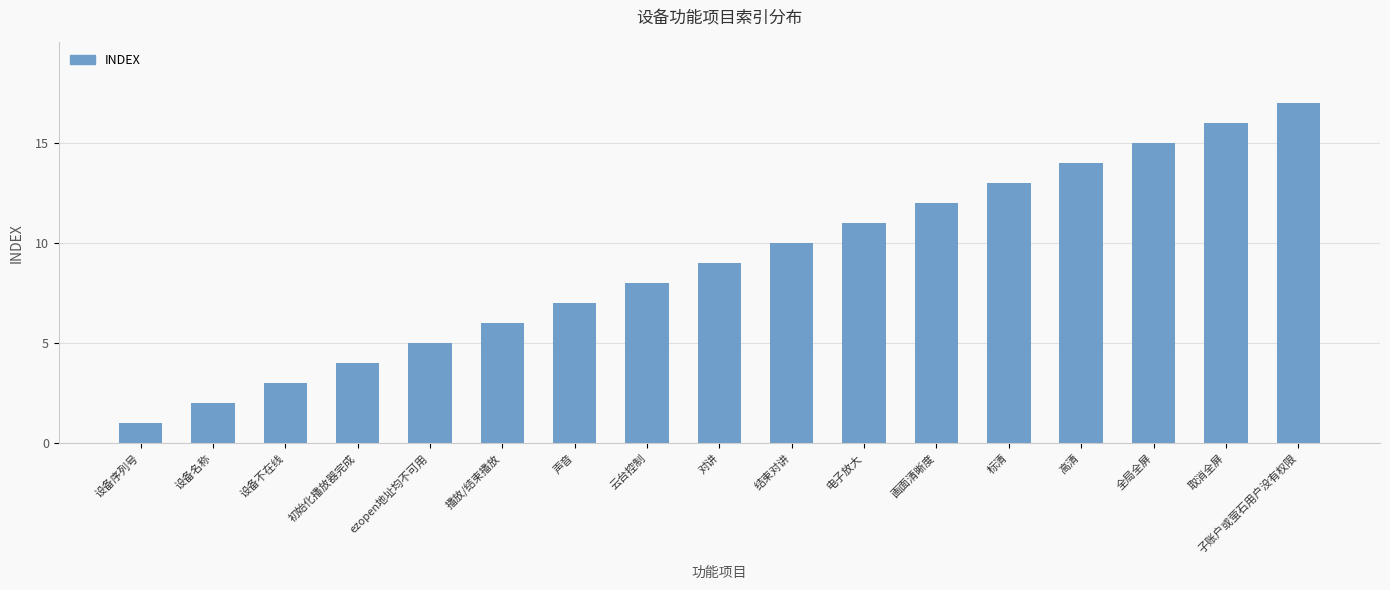

How many series are shown in this chart?

1